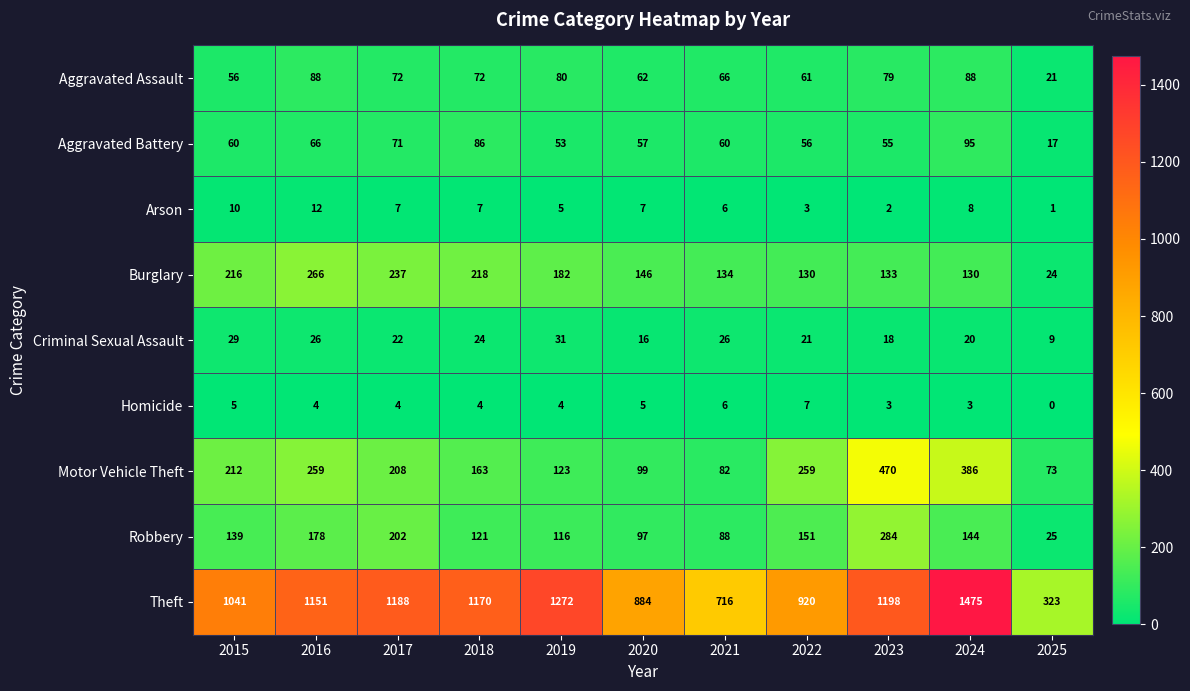

What is the total value across all series at 2015?

1768